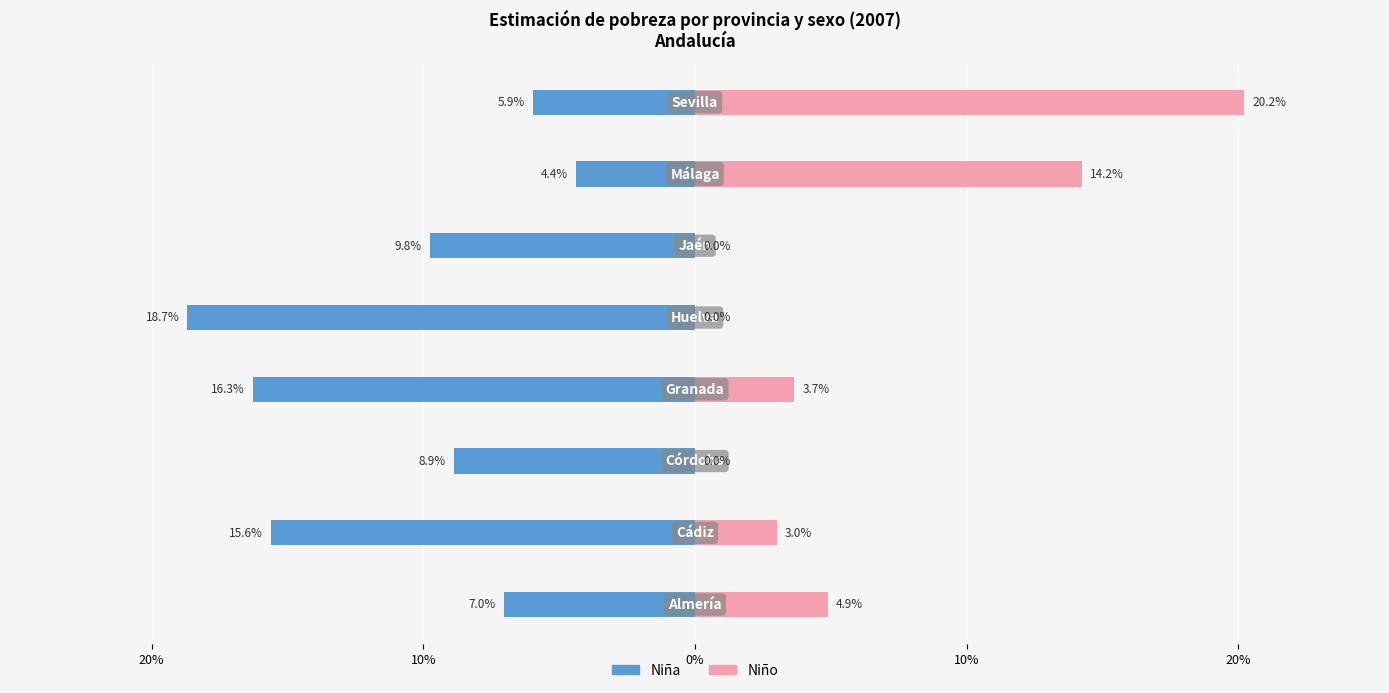

How many bars are there in total?

16